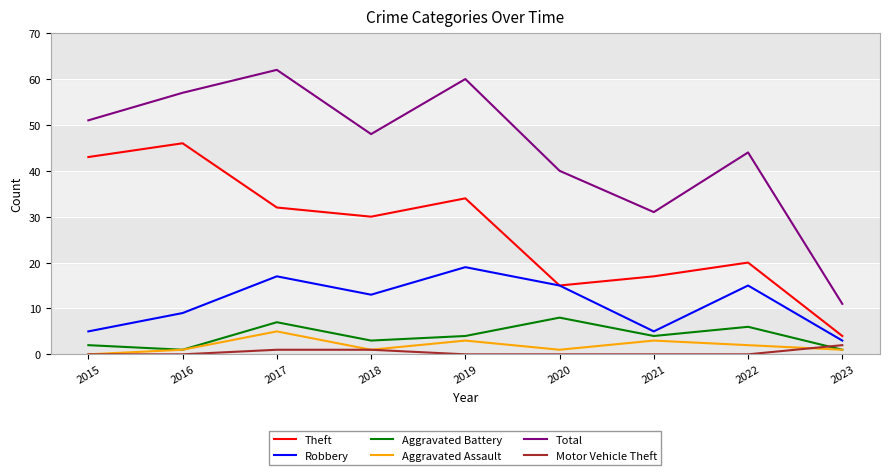

True or false: Motor Vehicle Theft has a value of 0 at 2016.

True